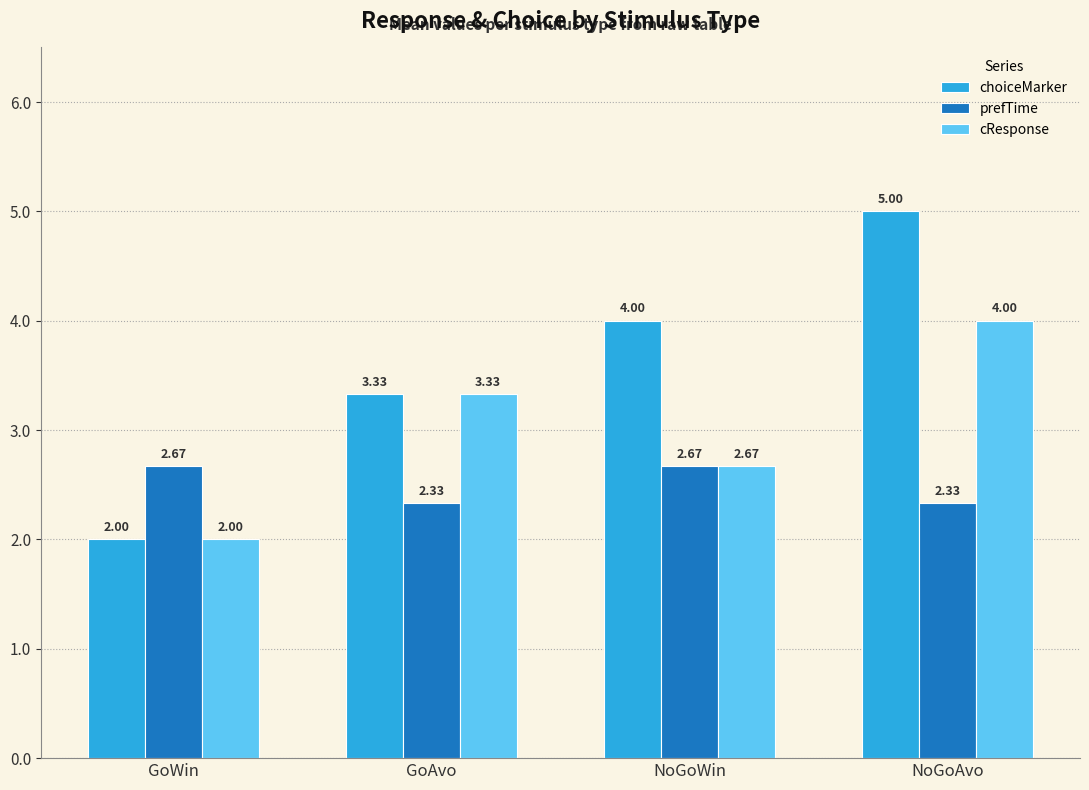

What is the difference between the maximum and second lowest values in the prefTime series?

0.3